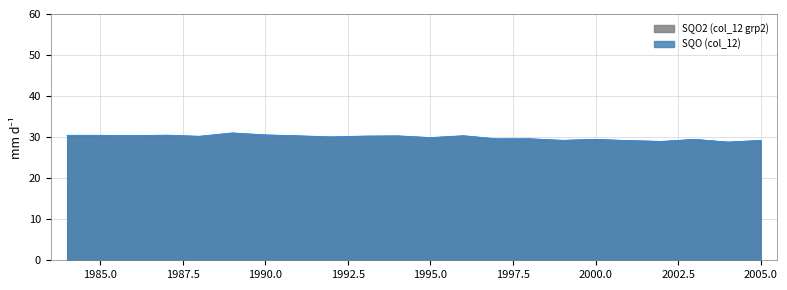

What is the total value across all series at 2000.0?

58.9